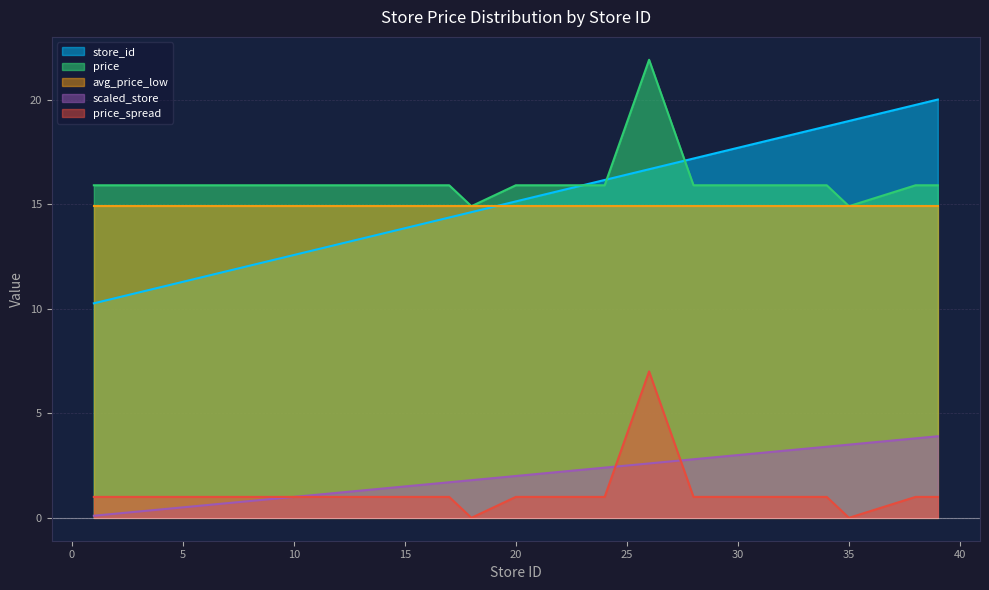

The value of scaled_store at 26 is 16.7. True or false?

True